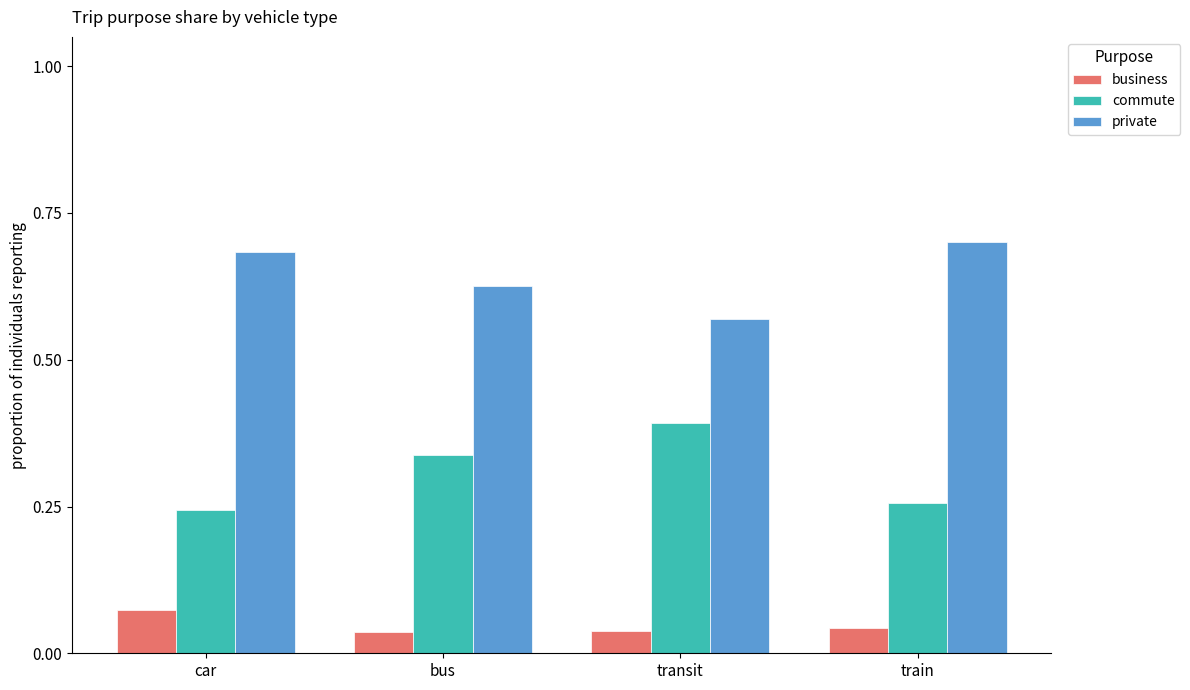

True or false: private has a value of 1.0 at bus.

False